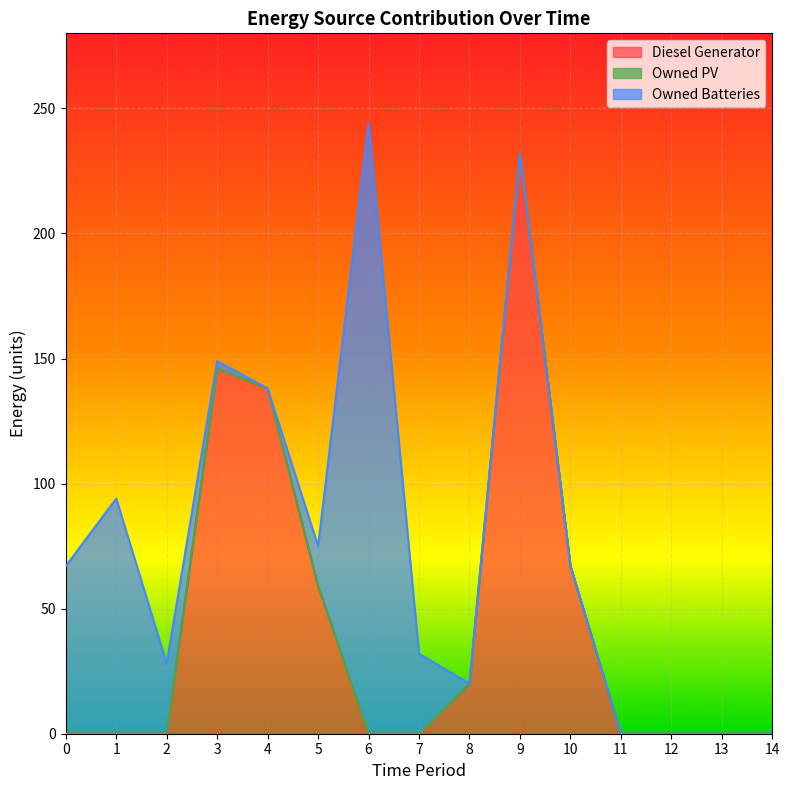

How many categories are shown in the chart?

15